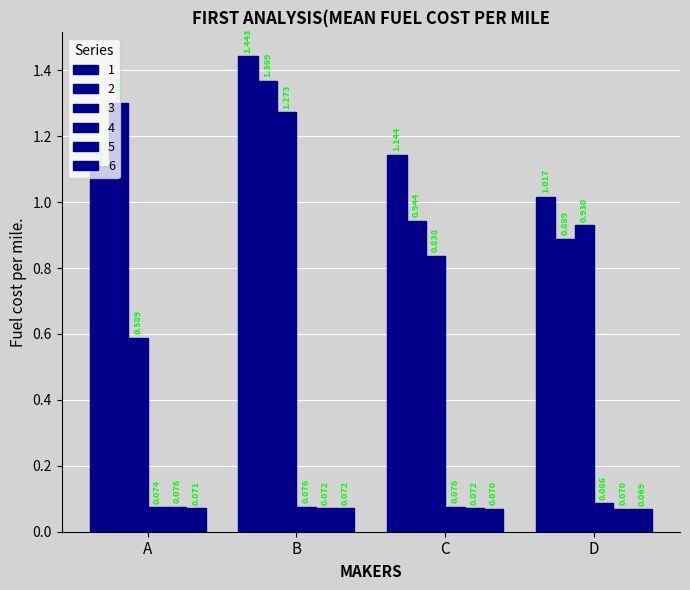

Reading left to right, what are all the values shown in this chart?

1: A=1.1	B=1.4	C=1.1	D=1.0
2: A=1.3	B=1.4	C=0.9	D=0.9
3: A=0.6	B=1.3	C=0.8	D=0.9
4: A=0.1	B=0.1	C=0.1	D=0.1
5: A=0.1	B=0.1	C=0.1	D=0.1
6: A=0.1	B=0.1	C=0.1	D=0.1